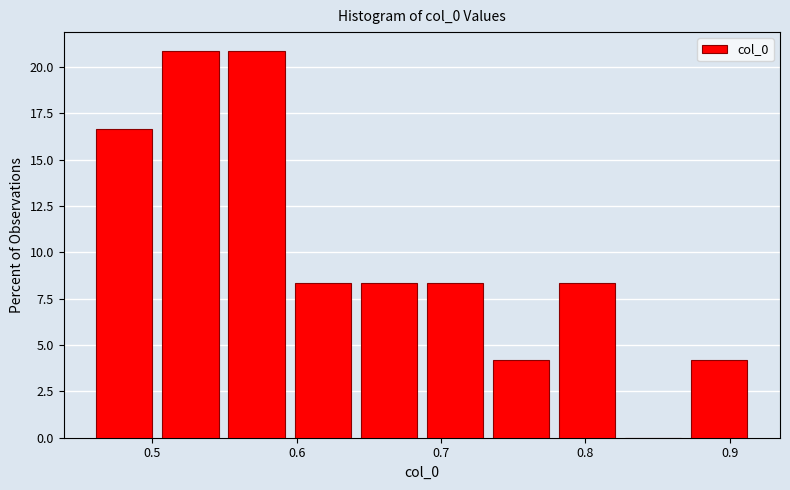

Reading left to right, list every bar in this chart as the range it spans on the x-axis followed by its height. Neither the bar edges nor the heights are printed on the chart, so give them approximately, as read against the axes.

0.46 to 0.50: 16.5
0.50 to 0.55: 21.0
0.55 to 0.60: 21.0
0.60 to 0.64: 8.5
0.64 to 0.69: 8.5
0.69 to 0.73: 8.5
0.73 to 0.78: 4.0
0.78 to 0.82: 8.5
0.82 to 0.87: 0
0.87 to 0.92: 4.0